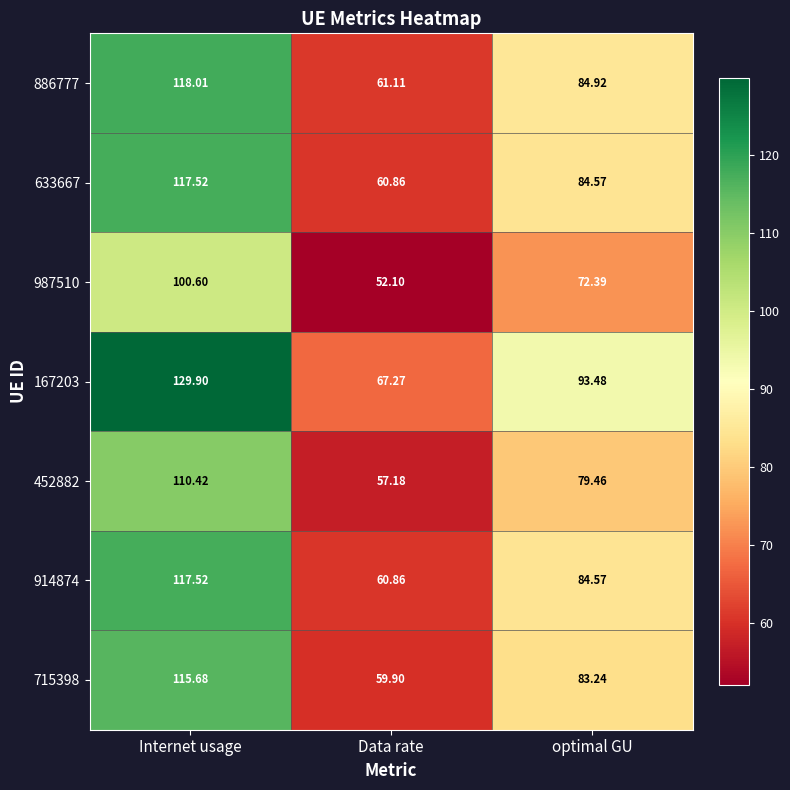

Which label corresponds to the smallest value in the chart?

Data rate